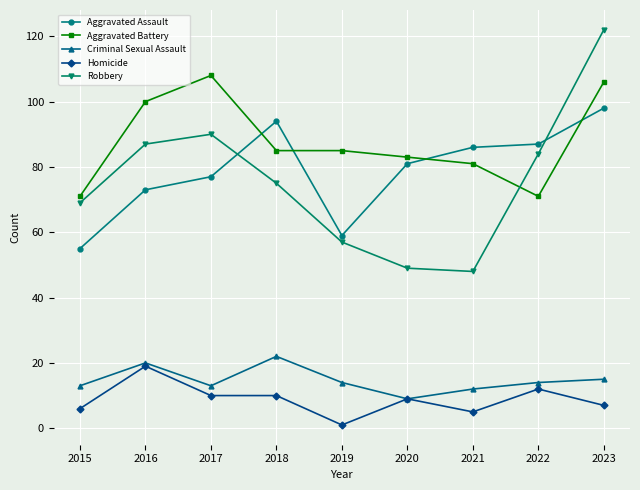

Where is the first local maximum for Homicide?

2016